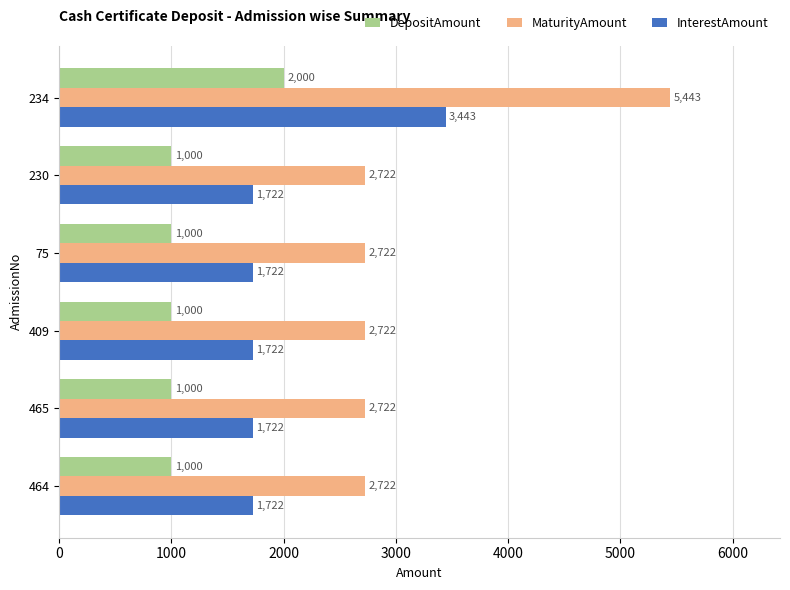

What value does the MaturityAmount series have at 465, to the nearest 50?

2700